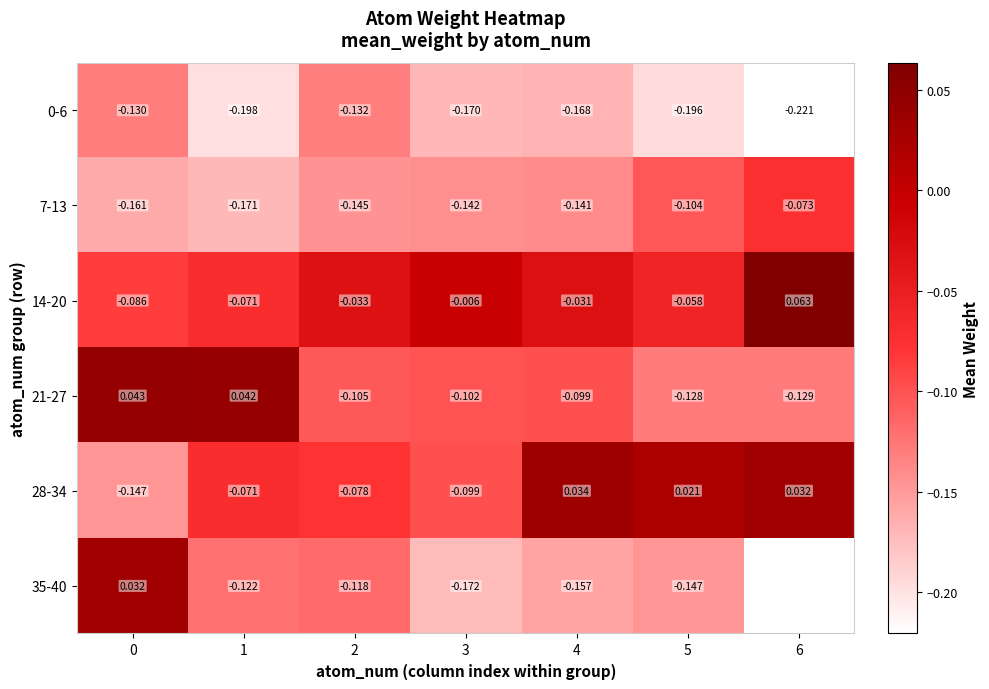

How many values in the 14-20 series are below 0?

6